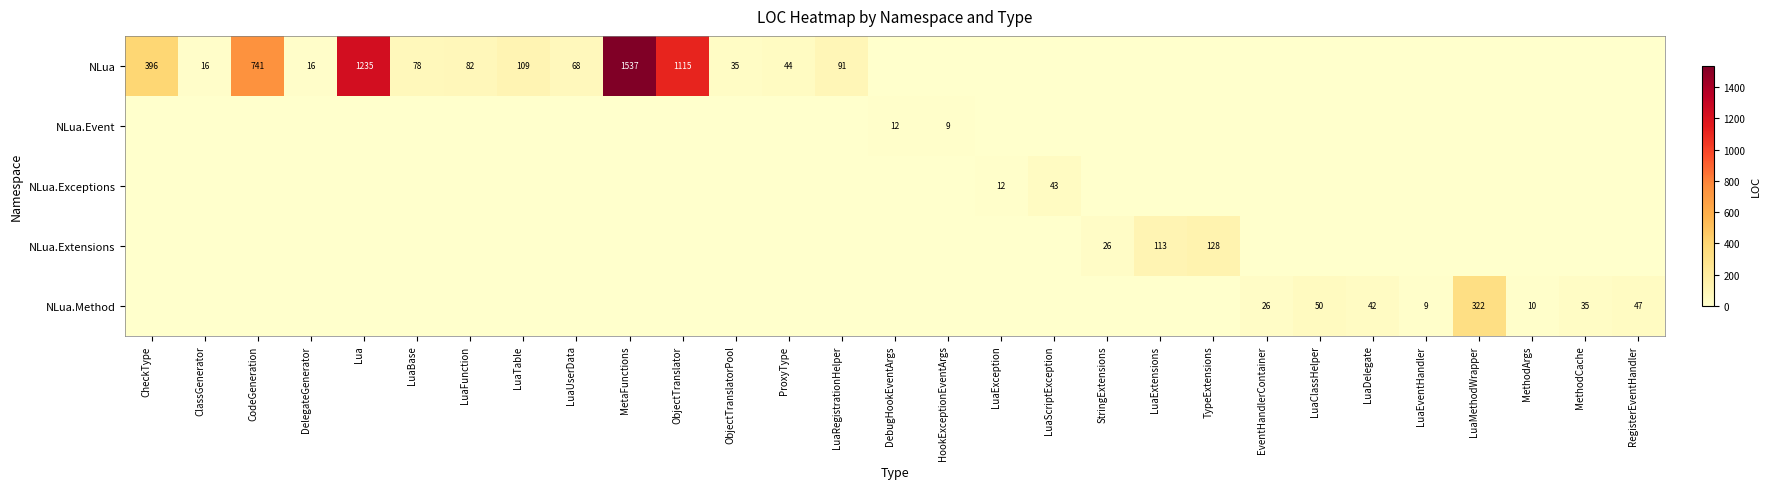

What is the sum of all NLua values?

5563